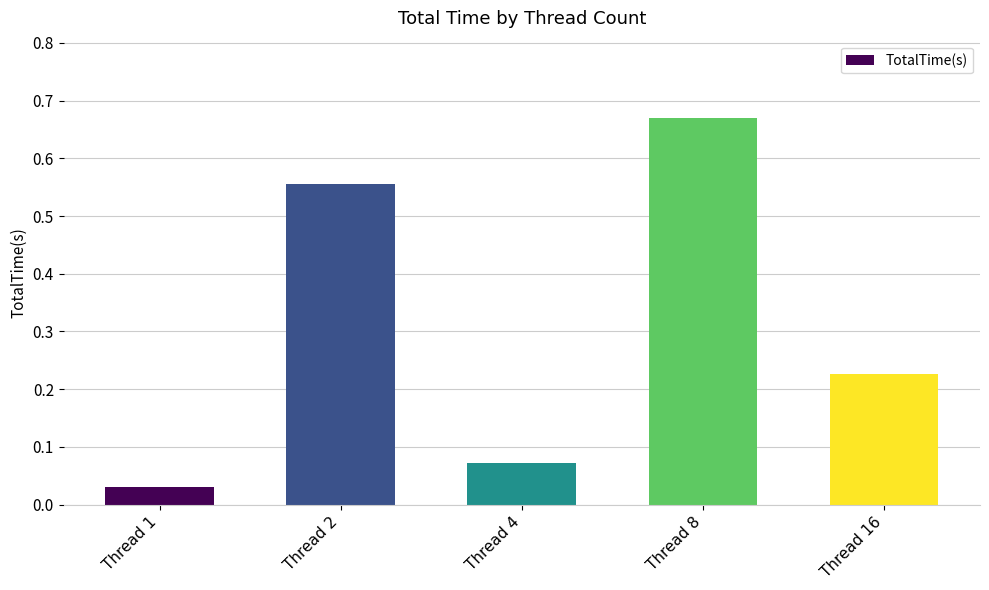

Between Thread 2 and Thread 1, which is larger?

Thread 2